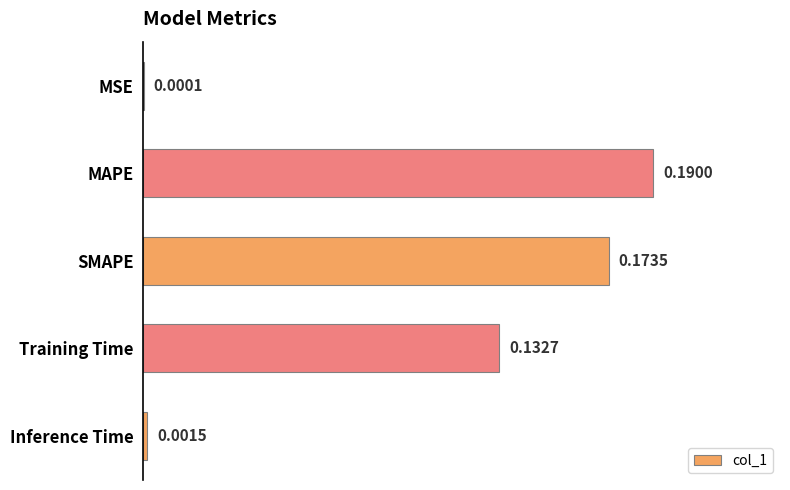

At which label is the value closest to 0?

MSE